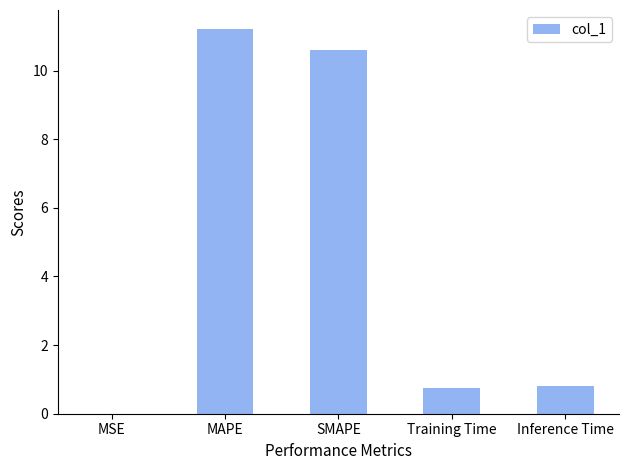

Is it true that the value at MSE is 0.0?

True